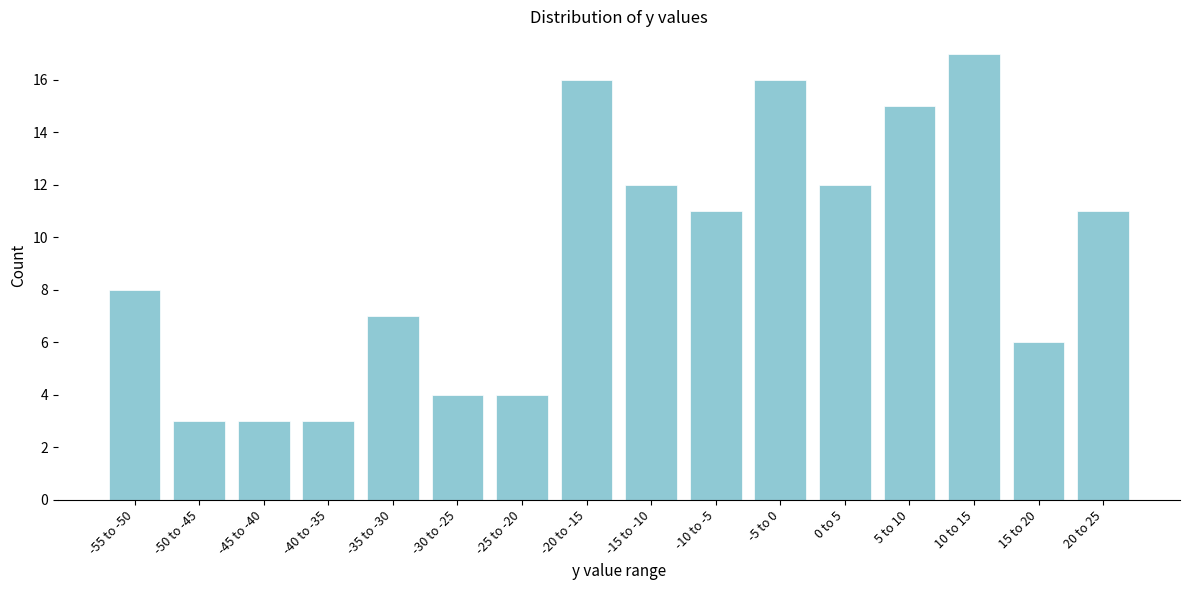

Reading left to right, what are all the values shown in this chart?

8	3	3	3	7	4	4	16	12	11	16	12	15	17	6	11